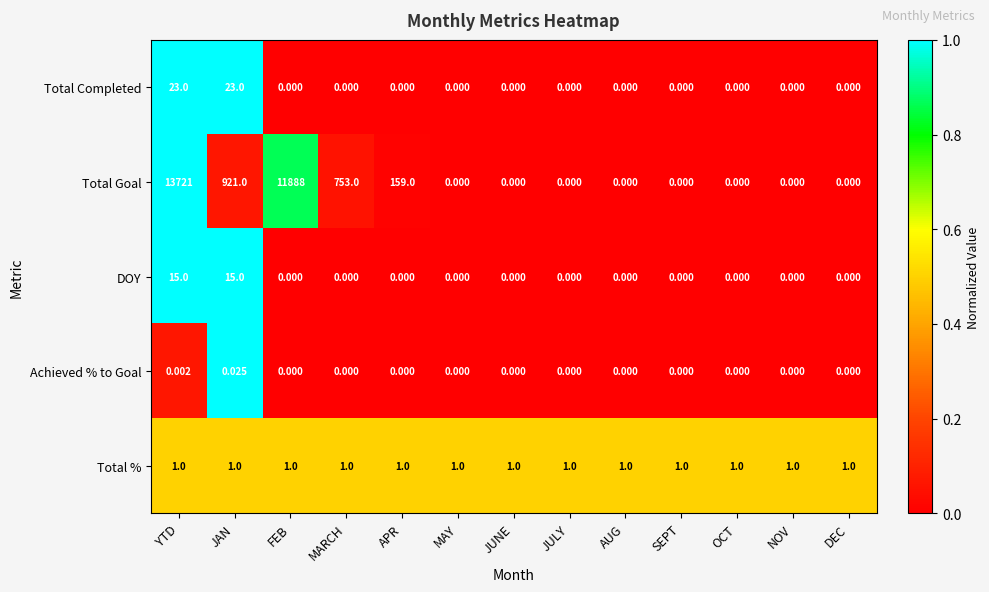

At how many categories does at least one series exceed 0?

13